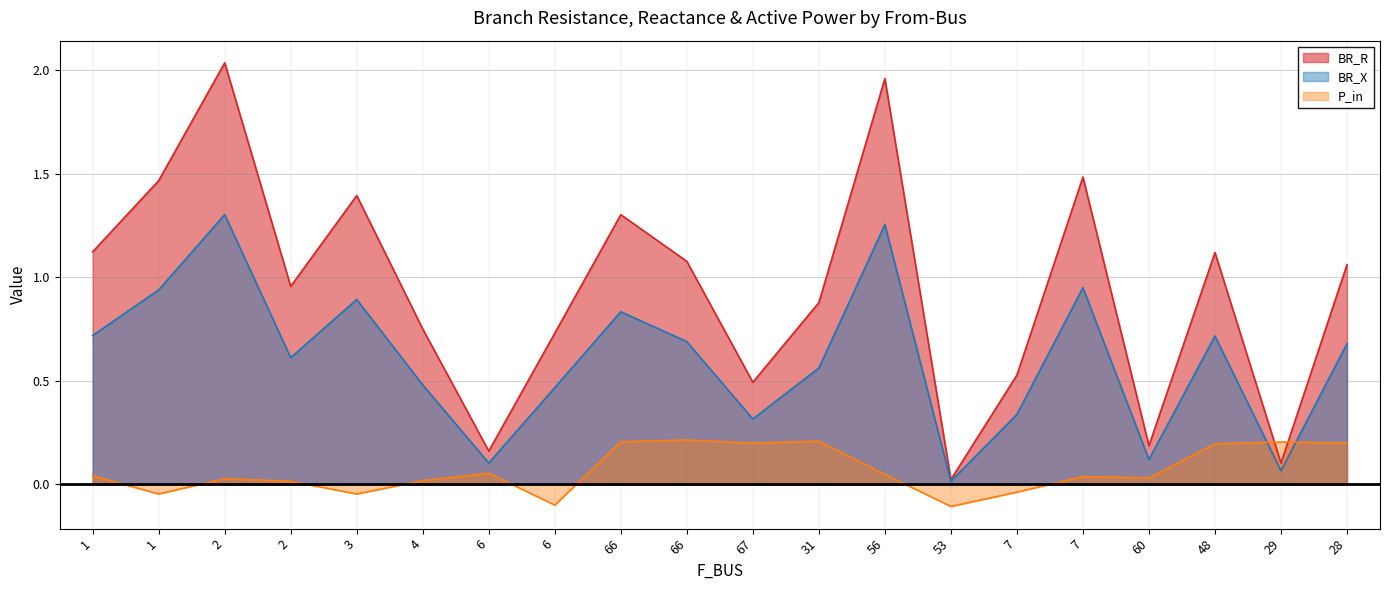

How many categories are shown in the chart?

20